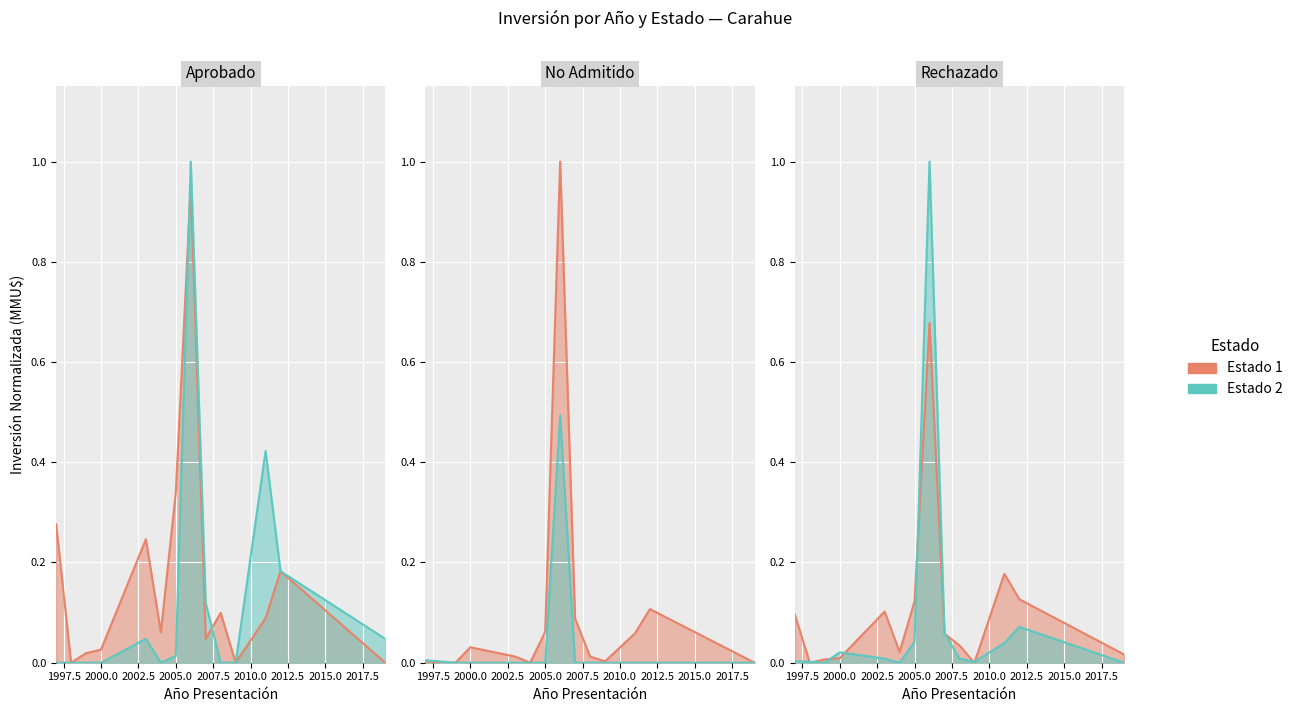

Which category has the lowest value in the Inversión (Estado 1) series?

1997.5